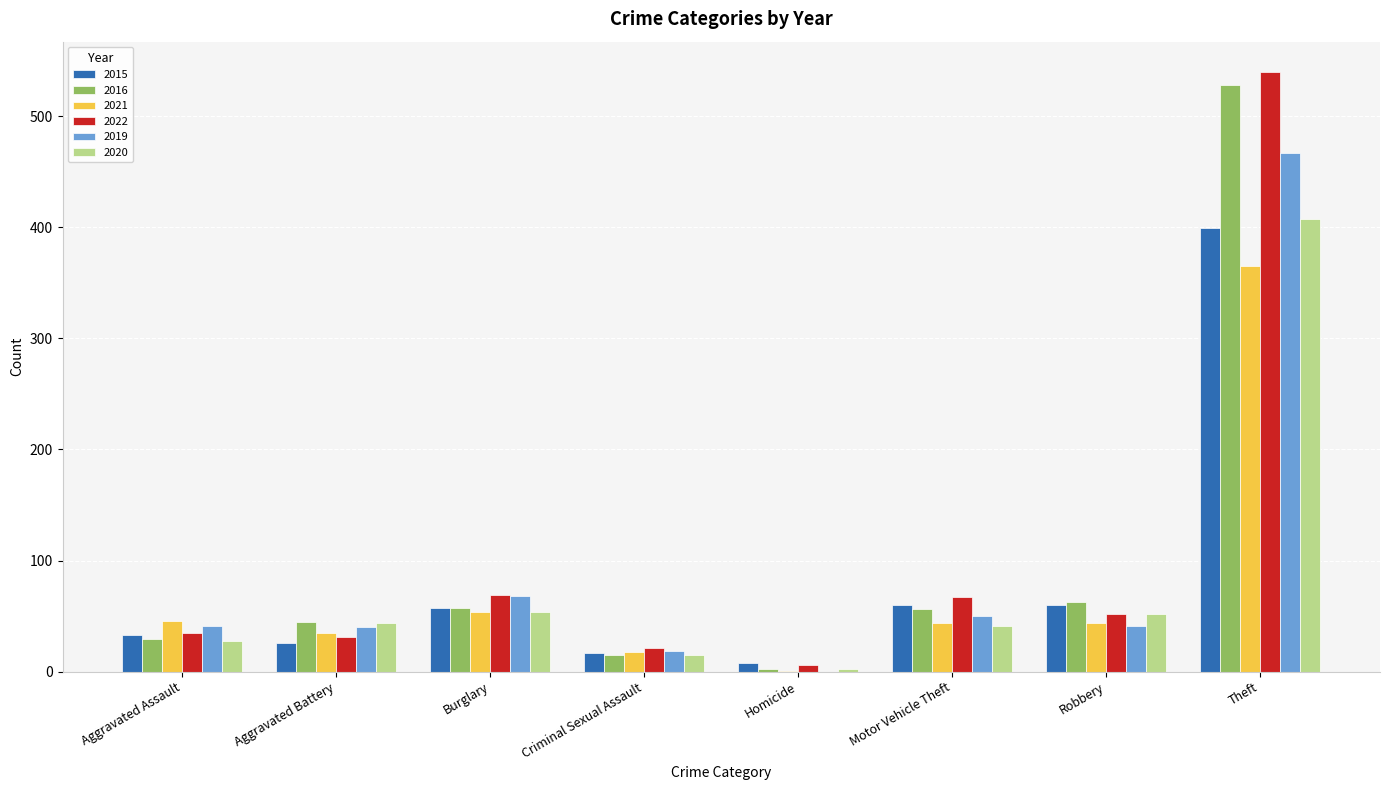

The value of 2021 at Motor Vehicle Theft is 44. True or false?

True